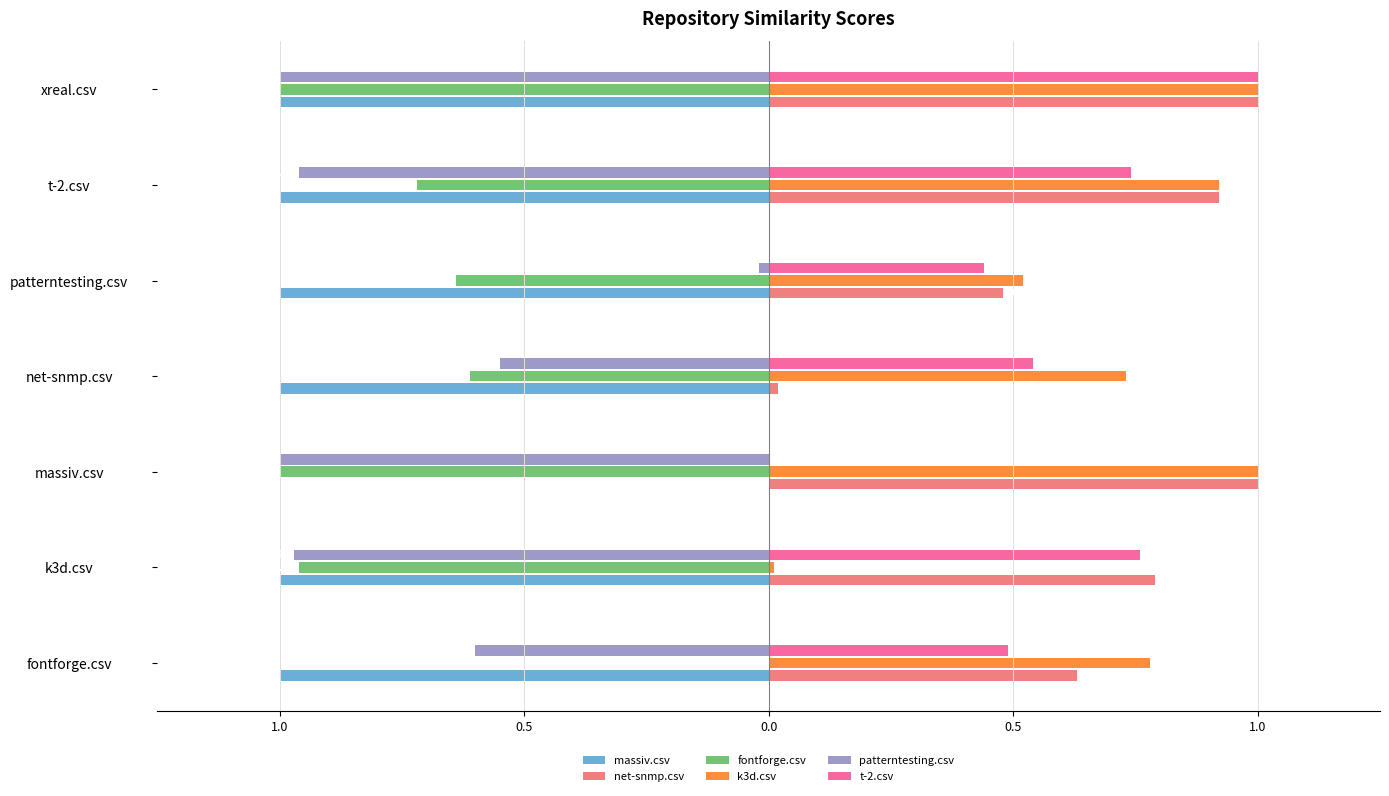

What are all the series names shown in the legend?

massiv.csv, net-snmp.csv, fontforge.csv, k3d.csv, patterntesting.csv, t-2.csv